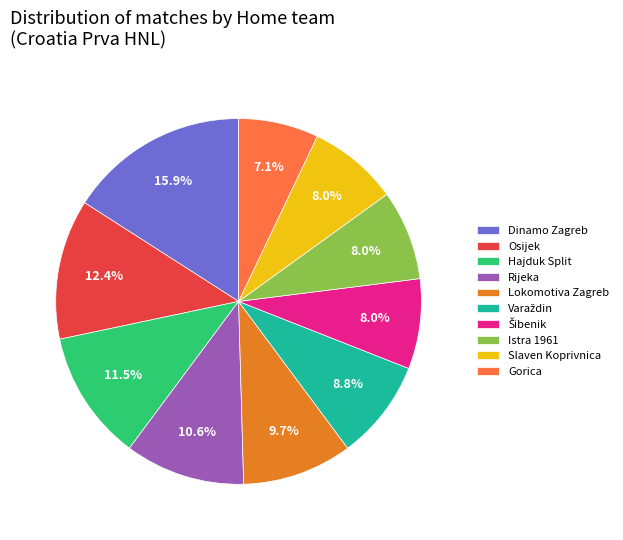

The Gorica slice represents 7% of the pie. True or false?

True